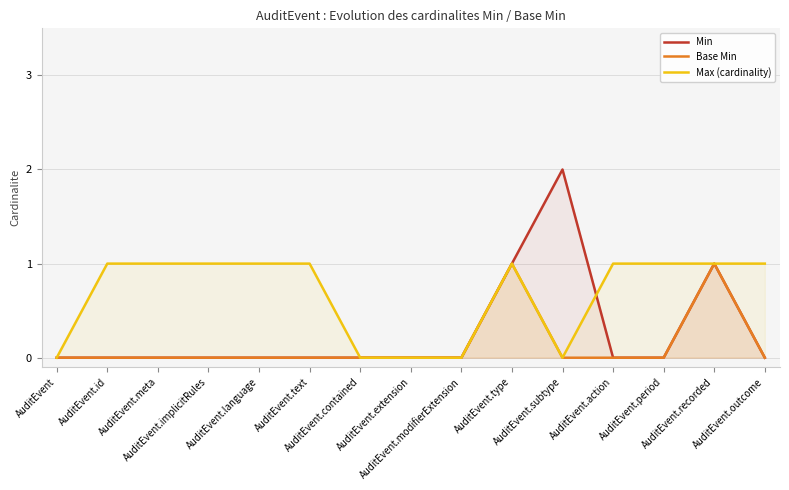

Is the value of Base Min at AuditEvent.outcome greater than the value of Max (cardinality) at AuditEvent.extension?

No